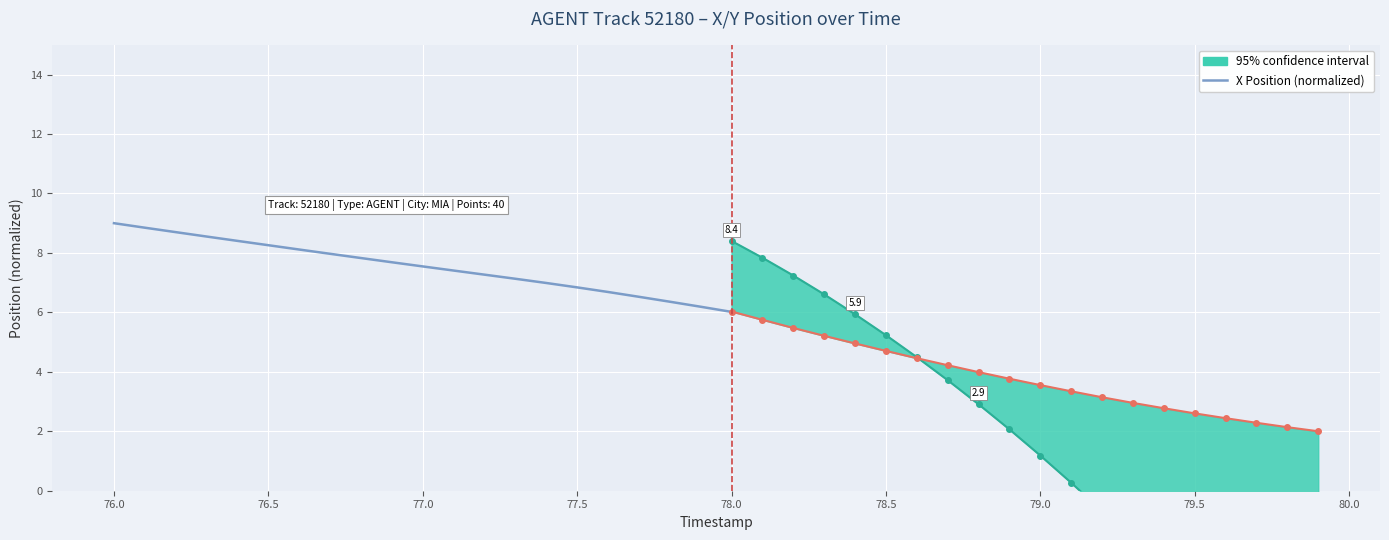

True or false: there are more than 0 points higher than both neighbors.

False